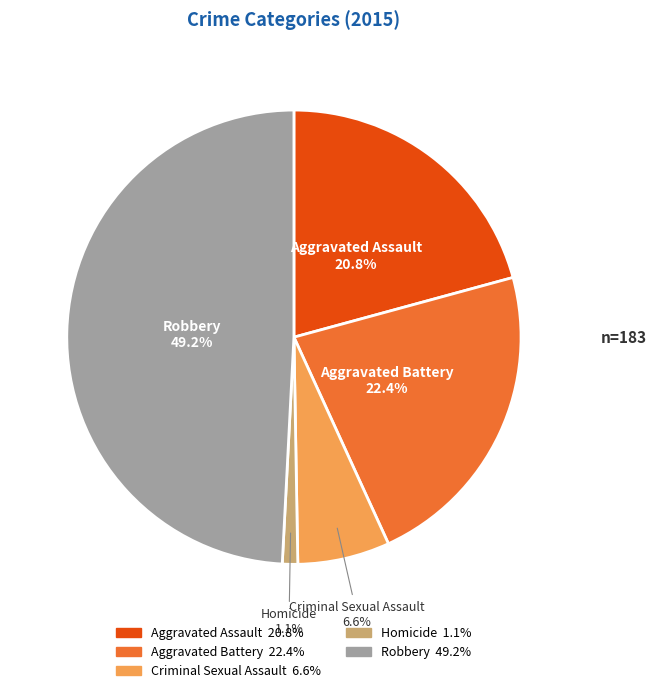

To the nearest percent, what is the difference between the Robbery and Aggravated Battery slice percentages?

27%